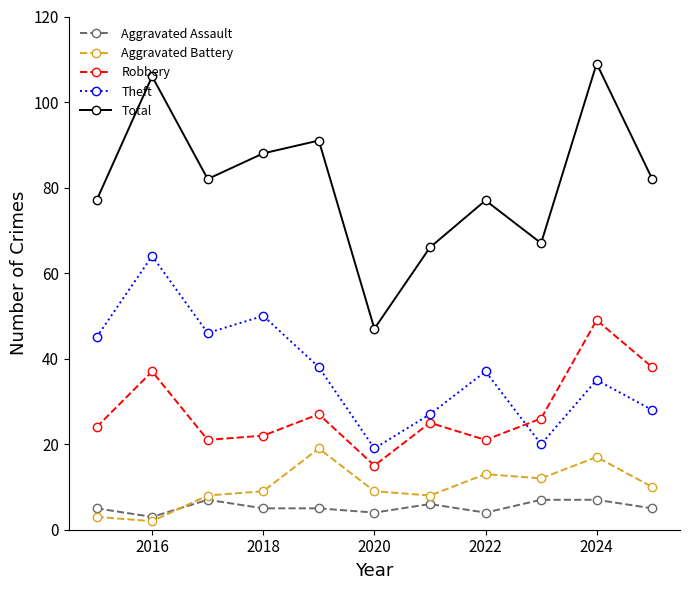

What are all the series names shown in the legend?

Aggravated Assault, Aggravated Battery, Robbery, Theft, Total